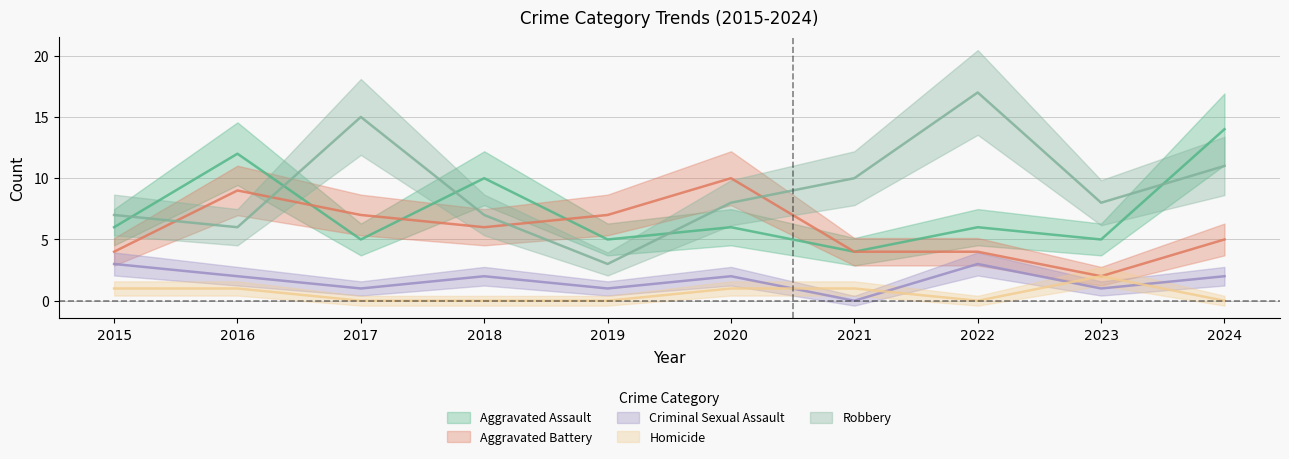

Count the Homicide values in the range 0 to 1.

9